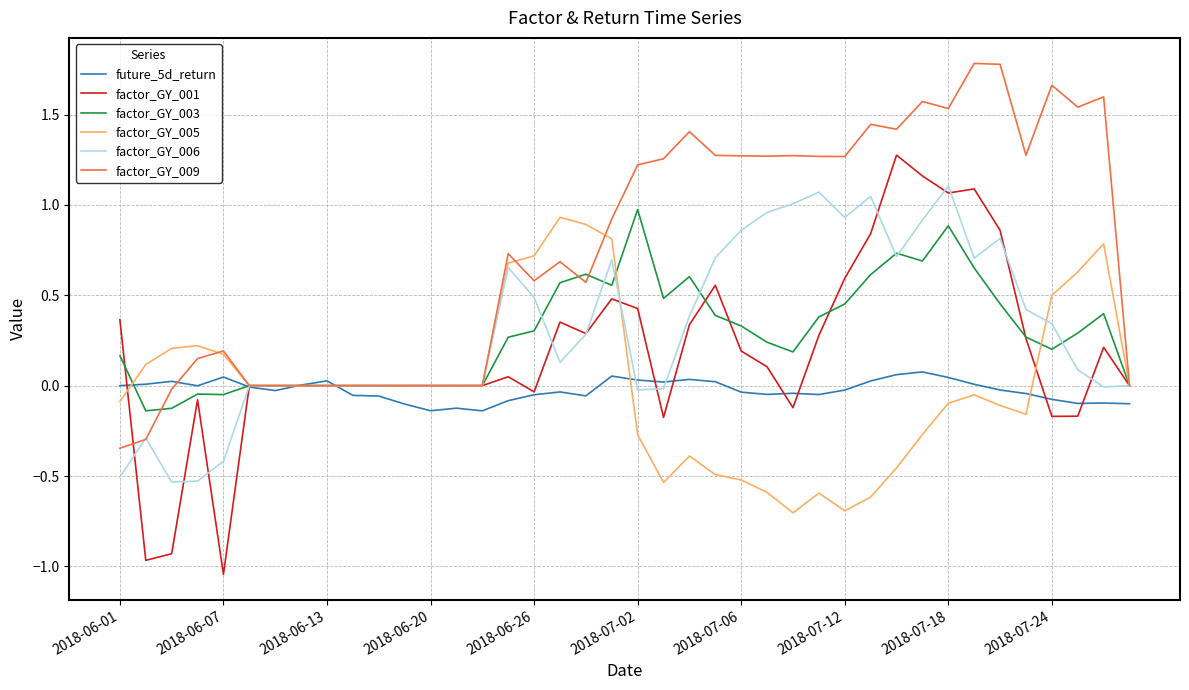

Which series has the largest total across all categories?

factor_GY_009